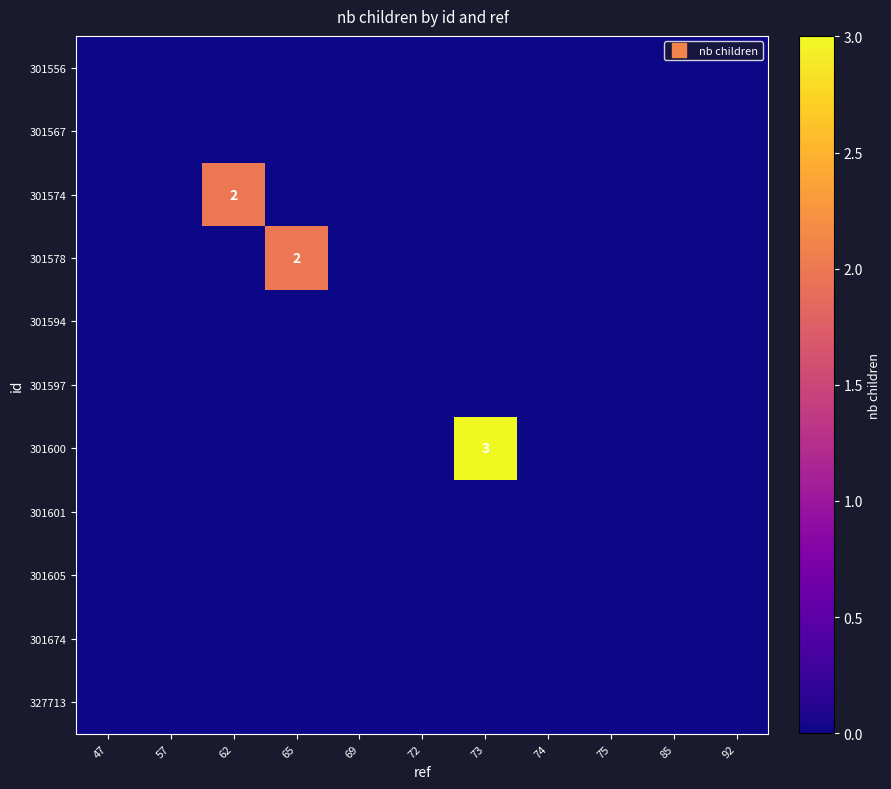

Is the value of 301597 at 85 greater than the value of 301567 at 74?

No